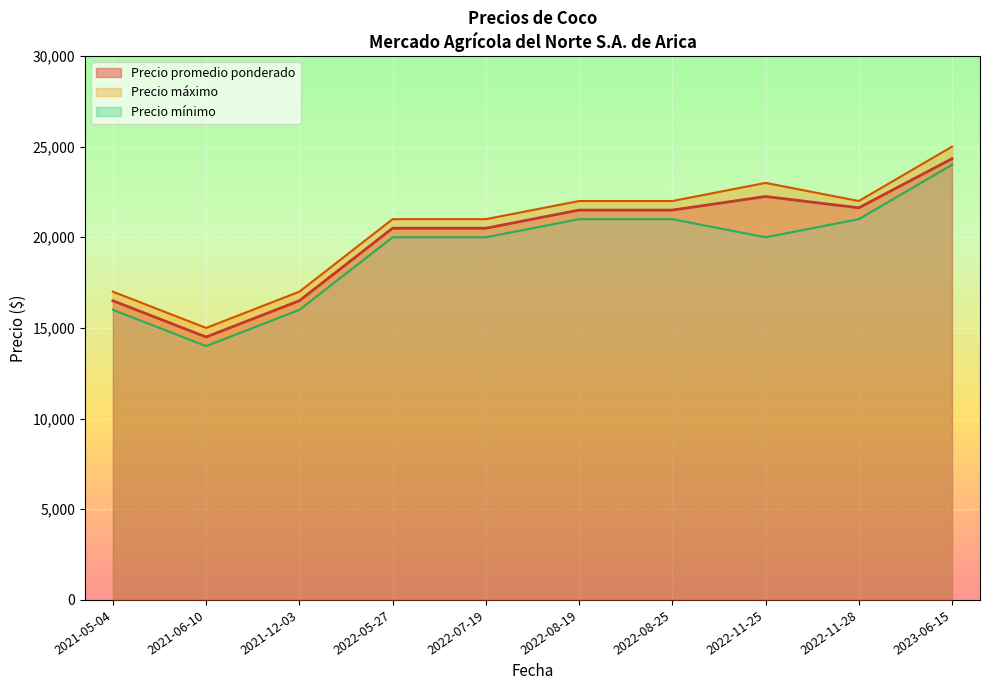

How many data points in Precio maximo are above 22000?

2